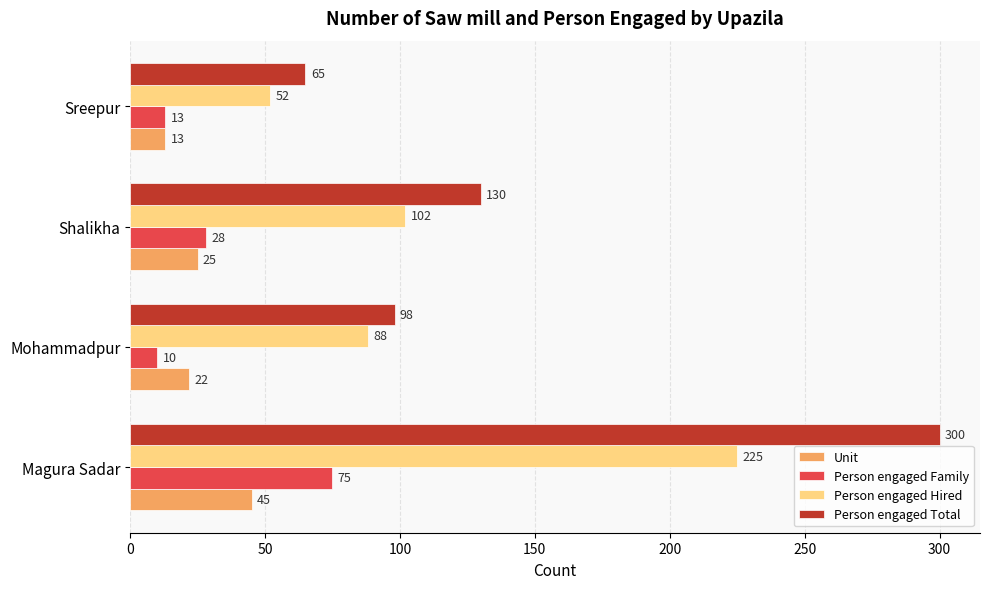

What is the minimum value for Unit?

13